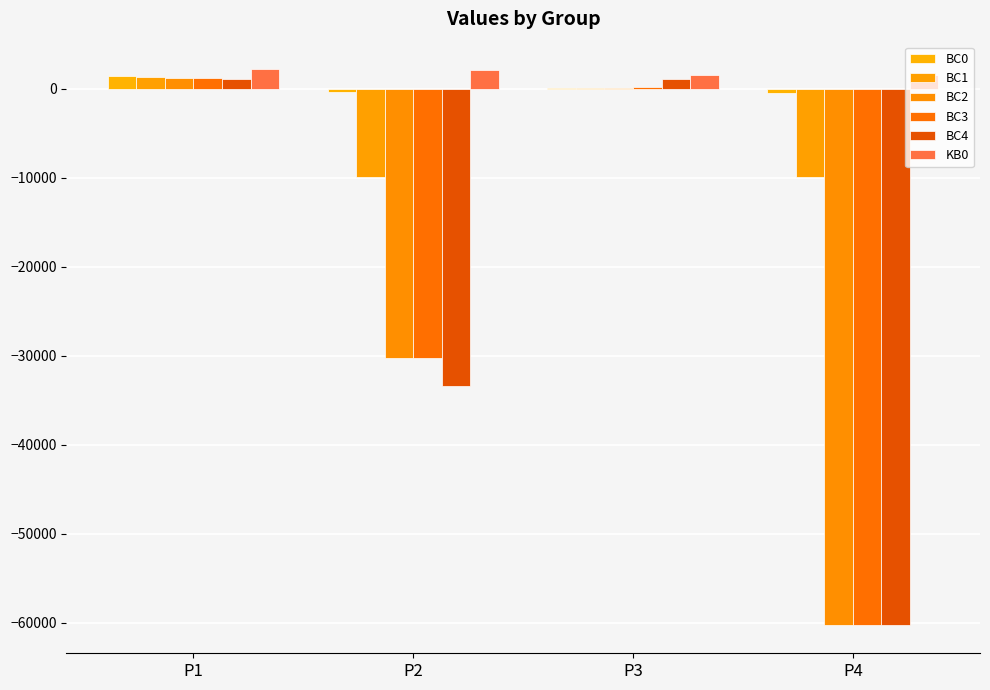

Are the bars grouped side by side (vs. stacked)?

Yes